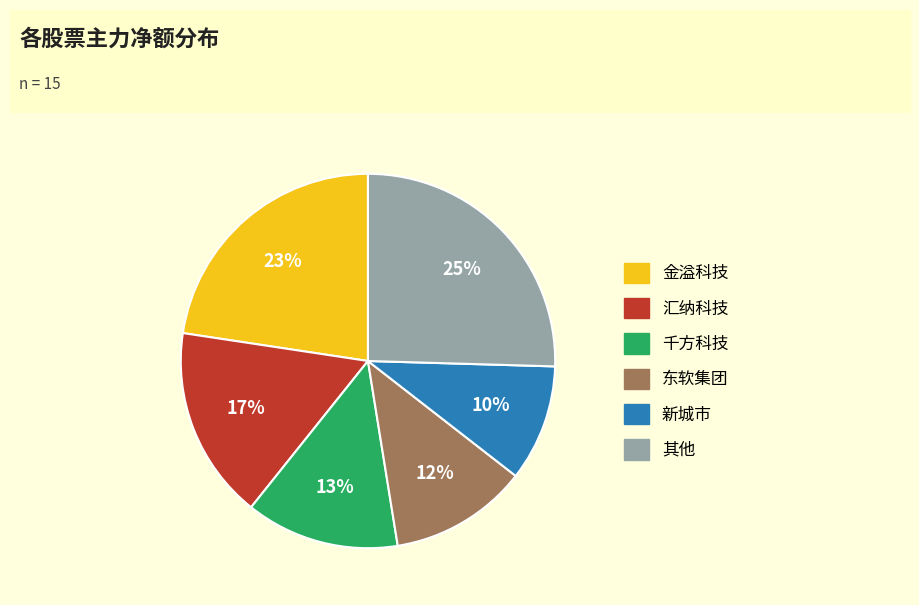

Does any single category account for the majority?

No